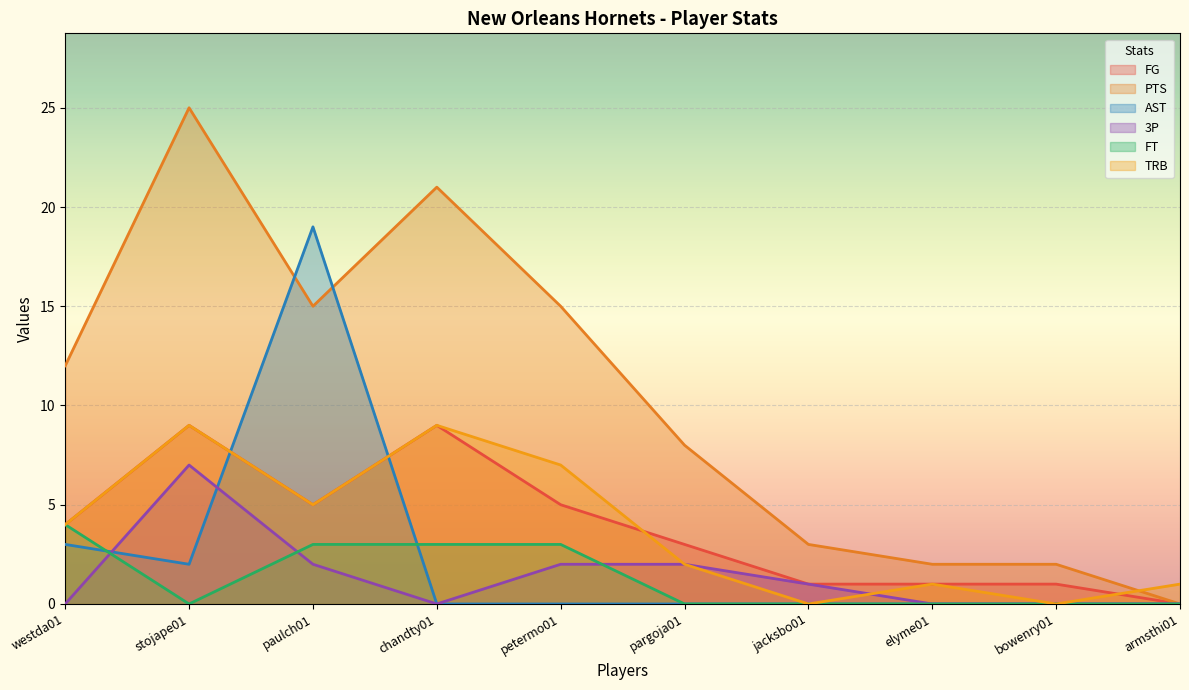

Reading right to left, what are all the values shown in this chart?

FG: armsthi01=0	bowenry01=1	elyme01=1	jacksbo01=1	pargoja01=3	petermo01=5	chandty01=9	paulch01=5	stojape01=9	westda01=4
PTS: armsthi01=0	bowenry01=2	elyme01=2	jacksbo01=3	pargoja01=8	petermo01=15	chandty01=21	paulch01=15	stojape01=25	westda01=12
AST: armsthi01=0	bowenry01=0	elyme01=0	jacksbo01=0	pargoja01=0	petermo01=0	chandty01=0	paulch01=19	stojape01=2	westda01=3
3P: armsthi01=0	bowenry01=0	elyme01=0	jacksbo01=1	pargoja01=2	petermo01=2	chandty01=0	paulch01=2	stojape01=7	westda01=0
FT: armsthi01=0	bowenry01=0	elyme01=0	jacksbo01=0	pargoja01=0	petermo01=3	chandty01=3	paulch01=3	stojape01=0	westda01=4
TRB: armsthi01=1	bowenry01=0	elyme01=1	jacksbo01=0	pargoja01=2	petermo01=7	chandty01=9	paulch01=5	stojape01=9	westda01=4